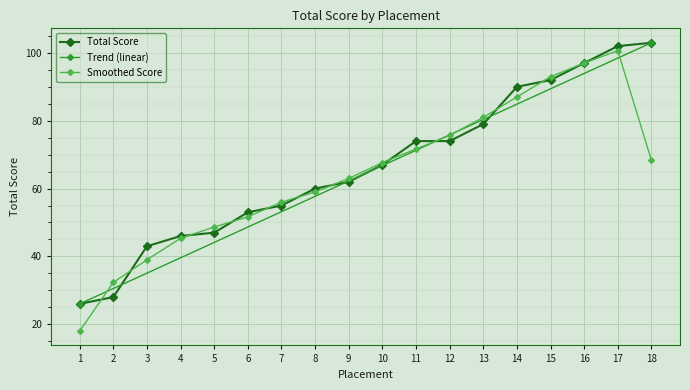

True or false: the data shows 90 at 14.

True